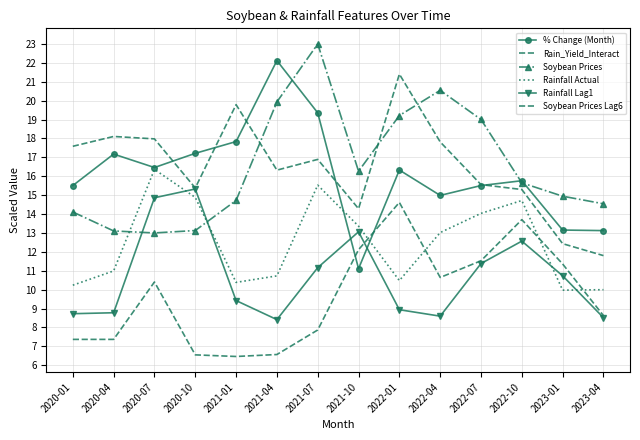

At how many categories does at least one series exceed 8?

14